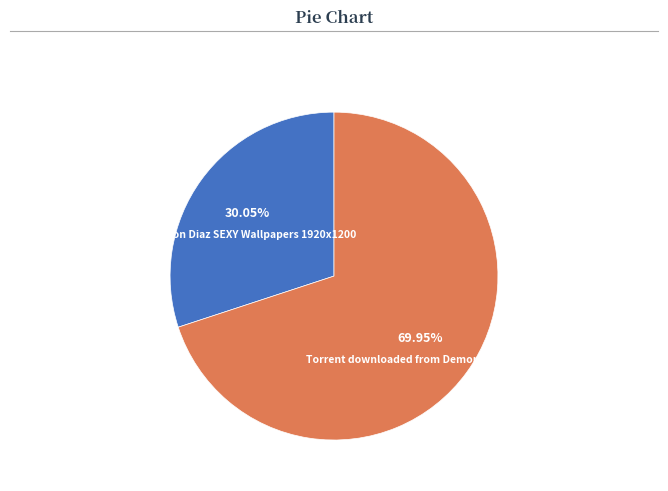

What percentage is the Cameron Diaz SEXY Wallpapers 1920x1200 slice, to the nearest percent?

30%